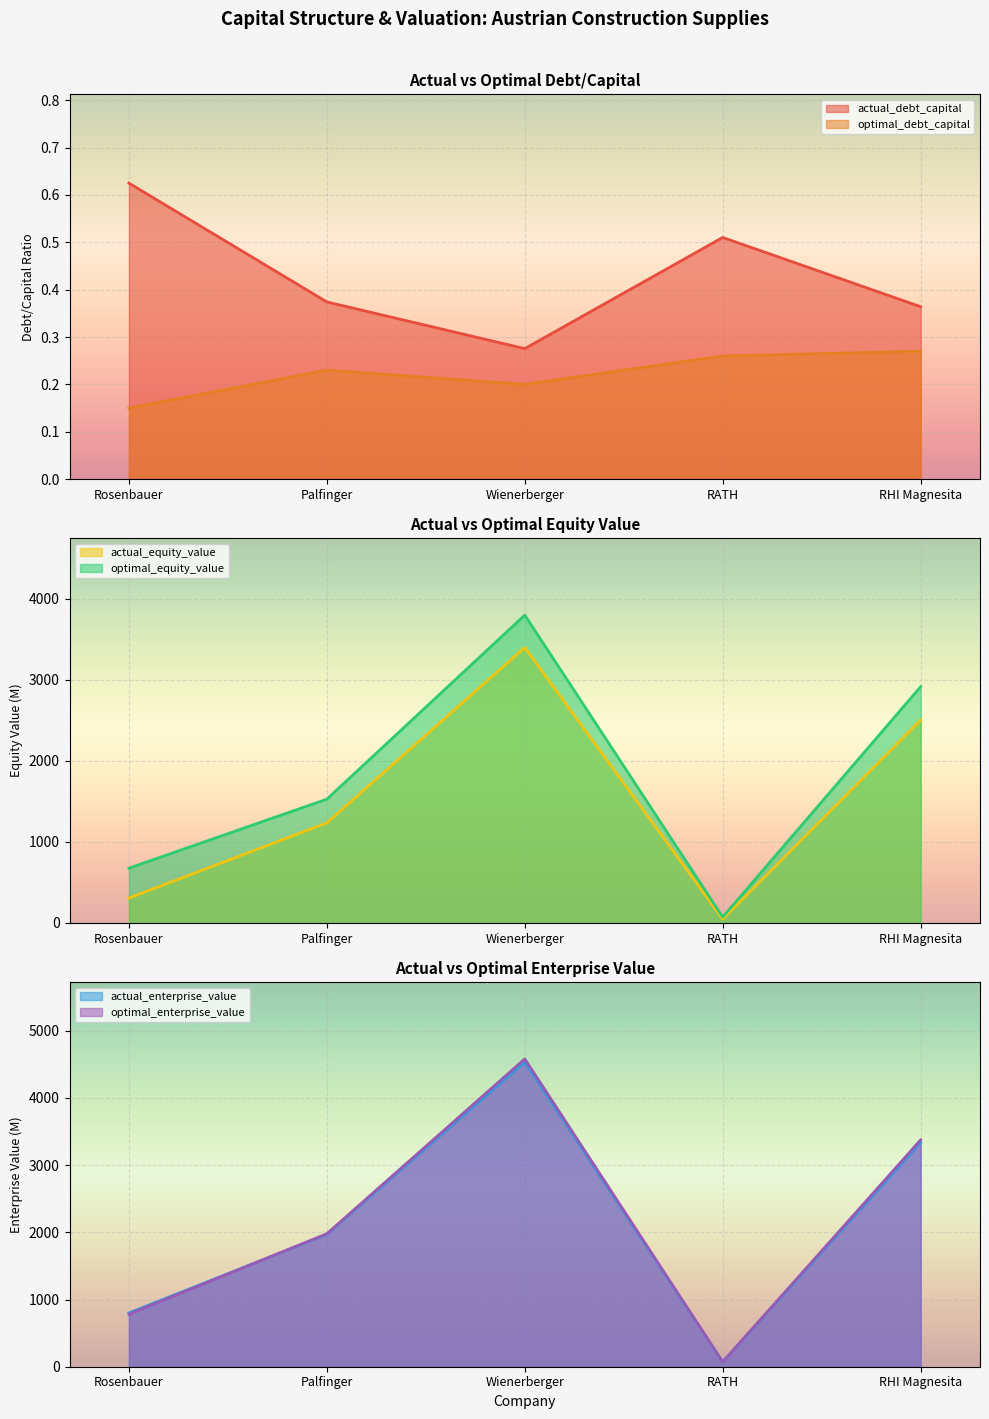

Rank the series by their maximum value, from lowest to highest.

optimal_debt_capital, actual_debt_capital, actual_equity_value, optimal_equity_value, actual_enterprise_value, optimal_enterprise_value